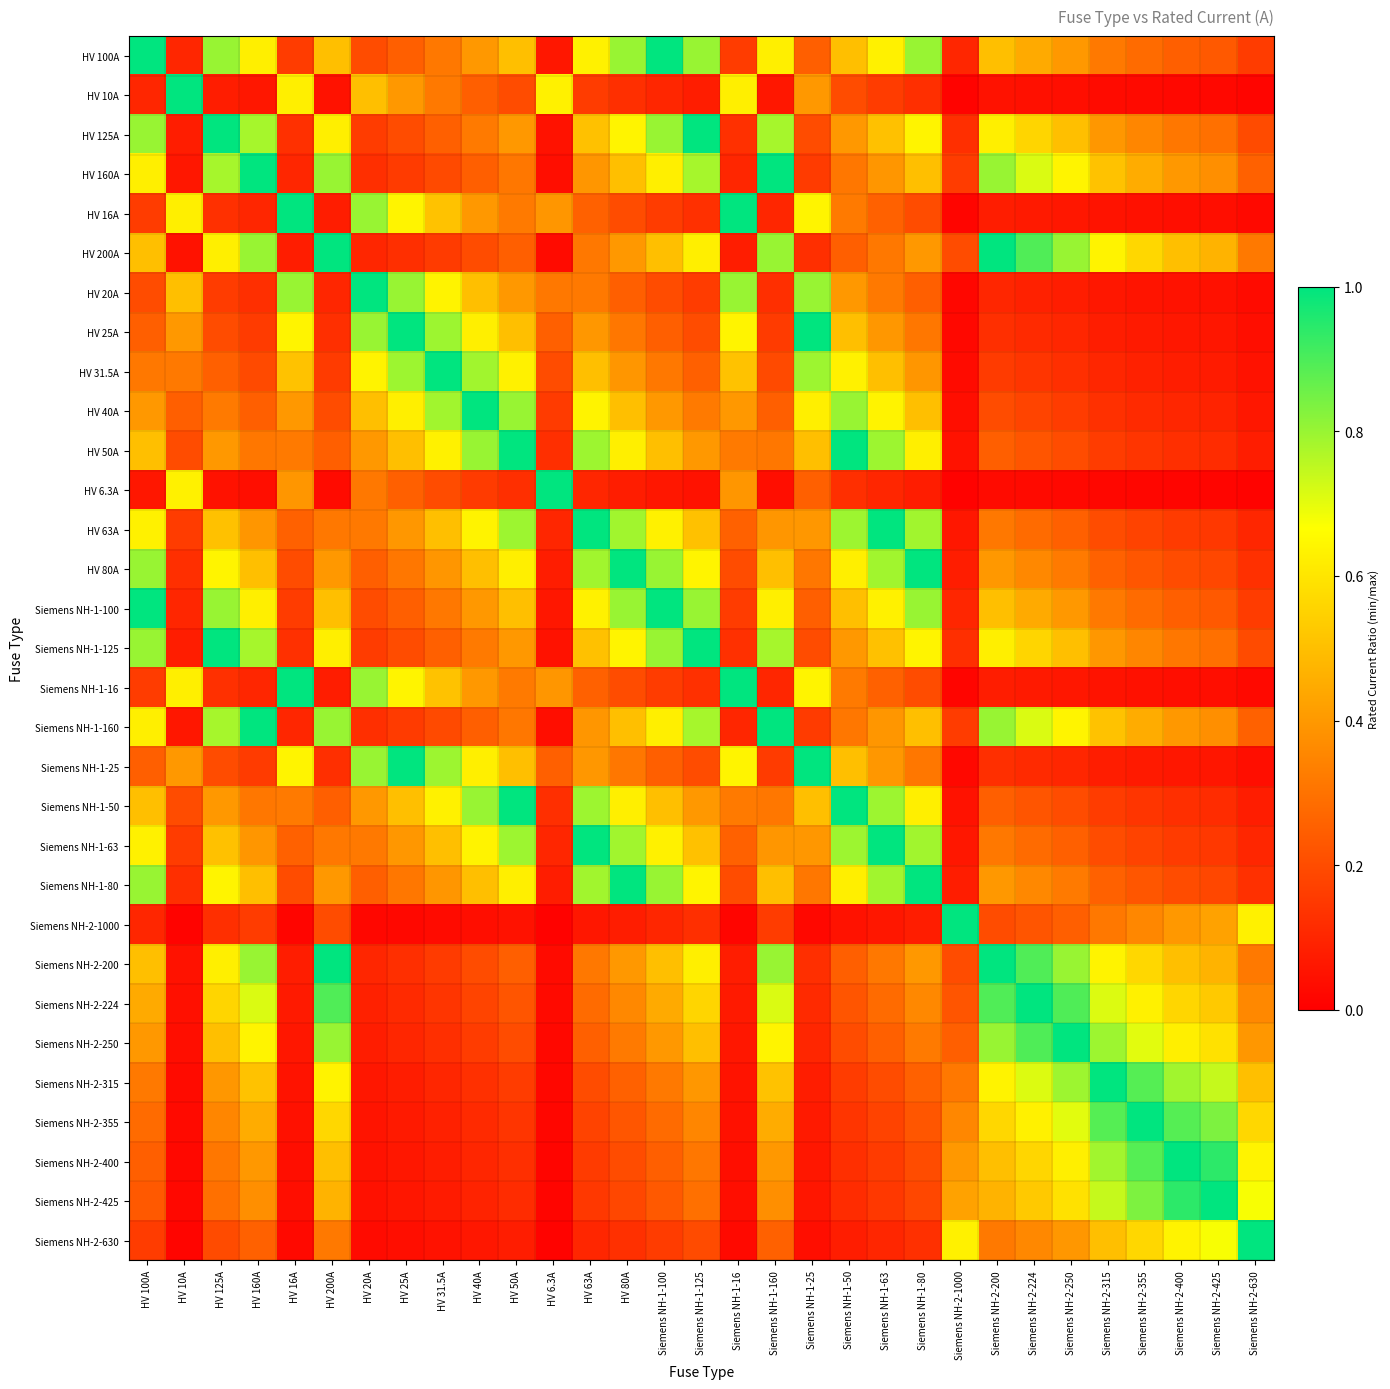

Reading left to right, what are all the values shown in this chart?

HV 100A: HV 100A=1.0	HV 10A=0.1	HV 125A=0.8	HV 160A=0.6	HV 16A=0.2	HV 200A=0.5	HV 20A=0.2	HV 25A=0.2	HV 31.5A=0.3	HV 40A=0.4	HV 50A=0.5	HV 6.3A=0.1	HV 63A=0.6	HV 80A=0.8	Siemens NH-1-100=1.0	Siemens NH-1-125=0.8	Siemens NH-1-16=0.2	Siemens NH-1-160=0.6	Siemens NH-1-25=0.2	Siemens NH-1-50=0.5	Siemens NH-1-63=0.6	Siemens NH-1-80=0.8	Siemens NH-2-1000=0.1	Siemens NH-2-200=0.5	Siemens NH-2-224=0.4	Siemens NH-2-250=0.4	Siemens NH-2-315=0.3	Siemens NH-2-355=0.3	Siemens NH-2-400=0.2	Siemens NH-2-425=0.2	Siemens NH-2-630=0.2
HV 10A: HV 100A=0.1	HV 10A=1.0	HV 125A=0.1	HV 160A=0.1	HV 16A=0.6	HV 200A=0.1	HV 20A=0.5	HV 25A=0.4	HV 31.5A=0.3	HV 40A=0.2	HV 50A=0.2	HV 6.3A=0.6	HV 63A=0.2	HV 80A=0.1	Siemens NH-1-100=0.1	Siemens NH-1-125=0.1	Siemens NH-1-16=0.6	Siemens NH-1-160=0.1	Siemens NH-1-25=0.4	Siemens NH-1-50=0.2	Siemens NH-1-63=0.2	Siemens NH-1-80=0.1	Siemens NH-2-1000=0.0	Siemens NH-2-200=0.1	Siemens NH-2-224=0.0	Siemens NH-2-250=0.0	Siemens NH-2-315=0.0	Siemens NH-2-355=0.0	Siemens NH-2-400=0.0	Siemens NH-2-425=0.0	Siemens NH-2-630=0.0
HV 125A: HV 100A=0.8	HV 10A=0.1	HV 125A=1.0	HV 160A=0.8	HV 16A=0.1	HV 200A=0.6	HV 20A=0.2	HV 25A=0.2	HV 31.5A=0.3	HV 40A=0.3	HV 50A=0.4	HV 6.3A=0.1	HV 63A=0.5	HV 80A=0.6	Siemens NH-1-100=0.8	Siemens NH-1-125=1.0	Siemens NH-1-16=0.1	Siemens NH-1-160=0.8	Siemens NH-1-25=0.2	Siemens NH-1-50=0.4	Siemens NH-1-63=0.5	Siemens NH-1-80=0.6	Siemens NH-2-1000=0.1	Siemens NH-2-200=0.6	Siemens NH-2-224=0.6	Siemens NH-2-250=0.5	Siemens NH-2-315=0.4	Siemens NH-2-355=0.4	Siemens NH-2-400=0.3	Siemens NH-2-425=0.3	Siemens NH-2-630=0.2
HV 160A: HV 100A=0.6	HV 10A=0.1	HV 125A=0.8	HV 160A=1.0	HV 16A=0.1	HV 200A=0.8	HV 20A=0.1	HV 25A=0.2	HV 31.5A=0.2	HV 40A=0.2	HV 50A=0.3	HV 6.3A=0.0	HV 63A=0.4	HV 80A=0.5	Siemens NH-1-100=0.6	Siemens NH-1-125=0.8	Siemens NH-1-16=0.1	Siemens NH-1-160=1.0	Siemens NH-1-25=0.2	Siemens NH-1-50=0.3	Siemens NH-1-63=0.4	Siemens NH-1-80=0.5	Siemens NH-2-1000=0.2	Siemens NH-2-200=0.8	Siemens NH-2-224=0.7	Siemens NH-2-250=0.6	Siemens NH-2-315=0.5	Siemens NH-2-355=0.5	Siemens NH-2-400=0.4	Siemens NH-2-425=0.4	Siemens NH-2-630=0.3
HV 16A: HV 100A=0.2	HV 10A=0.6	HV 125A=0.1	HV 160A=0.1	HV 16A=1.0	HV 200A=0.1	HV 20A=0.8	HV 25A=0.6	HV 31.5A=0.5	HV 40A=0.4	HV 50A=0.3	HV 6.3A=0.4	HV 63A=0.3	HV 80A=0.2	Siemens NH-1-100=0.2	Siemens NH-1-125=0.1	Siemens NH-1-16=1.0	Siemens NH-1-160=0.1	Siemens NH-1-25=0.6	Siemens NH-1-50=0.3	Siemens NH-1-63=0.3	Siemens NH-1-80=0.2	Siemens NH-2-1000=0.0	Siemens NH-2-200=0.1	Siemens NH-2-224=0.1	Siemens NH-2-250=0.1	Siemens NH-2-315=0.1	Siemens NH-2-355=0.0	Siemens NH-2-400=0.0	Siemens NH-2-425=0.0	Siemens NH-2-630=0.0
HV 200A: HV 100A=0.5	HV 10A=0.1	HV 125A=0.6	HV 160A=0.8	HV 16A=0.1	HV 200A=1.0	HV 20A=0.1	HV 25A=0.1	HV 31.5A=0.2	HV 40A=0.2	HV 50A=0.2	HV 6.3A=0.0	HV 63A=0.3	HV 80A=0.4	Siemens NH-1-100=0.5	Siemens NH-1-125=0.6	Siemens NH-1-16=0.1	Siemens NH-1-160=0.8	Siemens NH-1-25=0.1	Siemens NH-1-50=0.2	Siemens NH-1-63=0.3	Siemens NH-1-80=0.4	Siemens NH-2-1000=0.2	Siemens NH-2-200=1.0	Siemens NH-2-224=0.9	Siemens NH-2-250=0.8	Siemens NH-2-315=0.6	Siemens NH-2-355=0.6	Siemens NH-2-400=0.5	Siemens NH-2-425=0.5	Siemens NH-2-630=0.3
HV 20A: HV 100A=0.2	HV 10A=0.5	HV 125A=0.2	HV 160A=0.1	HV 16A=0.8	HV 200A=0.1	HV 20A=1.0	HV 25A=0.8	HV 31.5A=0.6	HV 40A=0.5	HV 50A=0.4	HV 6.3A=0.3	HV 63A=0.3	HV 80A=0.2	Siemens NH-1-100=0.2	Siemens NH-1-125=0.2	Siemens NH-1-16=0.8	Siemens NH-1-160=0.1	Siemens NH-1-25=0.8	Siemens NH-1-50=0.4	Siemens NH-1-63=0.3	Siemens NH-1-80=0.2	Siemens NH-2-1000=0.0	Siemens NH-2-200=0.1	Siemens NH-2-224=0.1	Siemens NH-2-250=0.1	Siemens NH-2-315=0.1	Siemens NH-2-355=0.1	Siemens NH-2-400=0.1	Siemens NH-2-425=0.0	Siemens NH-2-630=0.0
HV 25A: HV 100A=0.2	HV 10A=0.4	HV 125A=0.2	HV 160A=0.2	HV 16A=0.6	HV 200A=0.1	HV 20A=0.8	HV 25A=1.0	HV 31.5A=0.8	HV 40A=0.6	HV 50A=0.5	HV 6.3A=0.3	HV 63A=0.4	HV 80A=0.3	Siemens NH-1-100=0.2	Siemens NH-1-125=0.2	Siemens NH-1-16=0.6	Siemens NH-1-160=0.2	Siemens NH-1-25=1.0	Siemens NH-1-50=0.5	Siemens NH-1-63=0.4	Siemens NH-1-80=0.3	Siemens NH-2-1000=0.0	Siemens NH-2-200=0.1	Siemens NH-2-224=0.1	Siemens NH-2-250=0.1	Siemens NH-2-315=0.1	Siemens NH-2-355=0.1	Siemens NH-2-400=0.1	Siemens NH-2-425=0.1	Siemens NH-2-630=0.0
HV 31.5A: HV 100A=0.3	HV 10A=0.3	HV 125A=0.3	HV 160A=0.2	HV 16A=0.5	HV 200A=0.2	HV 20A=0.6	HV 25A=0.8	HV 31.5A=1.0	HV 40A=0.8	HV 50A=0.6	HV 6.3A=0.2	HV 63A=0.5	HV 80A=0.4	Siemens NH-1-100=0.3	Siemens NH-1-125=0.3	Siemens NH-1-16=0.5	Siemens NH-1-160=0.2	Siemens NH-1-25=0.8	Siemens NH-1-50=0.6	Siemens NH-1-63=0.5	Siemens NH-1-80=0.4	Siemens NH-2-1000=0.0	Siemens NH-2-200=0.2	Siemens NH-2-224=0.1	Siemens NH-2-250=0.1	Siemens NH-2-315=0.1	Siemens NH-2-355=0.1	Siemens NH-2-400=0.1	Siemens NH-2-425=0.1	Siemens NH-2-630=0.1
HV 40A: HV 100A=0.4	HV 10A=0.2	HV 125A=0.3	HV 160A=0.2	HV 16A=0.4	HV 200A=0.2	HV 20A=0.5	HV 25A=0.6	HV 31.5A=0.8	HV 40A=1.0	HV 50A=0.8	HV 6.3A=0.2	HV 63A=0.6	HV 80A=0.5	Siemens NH-1-100=0.4	Siemens NH-1-125=0.3	Siemens NH-1-16=0.4	Siemens NH-1-160=0.2	Siemens NH-1-25=0.6	Siemens NH-1-50=0.8	Siemens NH-1-63=0.6	Siemens NH-1-80=0.5	Siemens NH-2-1000=0.0	Siemens NH-2-200=0.2	Siemens NH-2-224=0.2	Siemens NH-2-250=0.2	Siemens NH-2-315=0.1	Siemens NH-2-355=0.1	Siemens NH-2-400=0.1	Siemens NH-2-425=0.1	Siemens NH-2-630=0.1
HV 50A: HV 100A=0.5	HV 10A=0.2	HV 125A=0.4	HV 160A=0.3	HV 16A=0.3	HV 200A=0.2	HV 20A=0.4	HV 25A=0.5	HV 31.5A=0.6	HV 40A=0.8	HV 50A=1.0	HV 6.3A=0.1	HV 63A=0.8	HV 80A=0.6	Siemens NH-1-100=0.5	Siemens NH-1-125=0.4	Siemens NH-1-16=0.3	Siemens NH-1-160=0.3	Siemens NH-1-25=0.5	Siemens NH-1-50=1.0	Siemens NH-1-63=0.8	Siemens NH-1-80=0.6	Siemens NH-2-1000=0.1	Siemens NH-2-200=0.2	Siemens NH-2-224=0.2	Siemens NH-2-250=0.2	Siemens NH-2-315=0.2	Siemens NH-2-355=0.1	Siemens NH-2-400=0.1	Siemens NH-2-425=0.1	Siemens NH-2-630=0.1
HV 6.3A: HV 100A=0.1	HV 10A=0.6	HV 125A=0.1	HV 160A=0.0	HV 16A=0.4	HV 200A=0.0	HV 20A=0.3	HV 25A=0.3	HV 31.5A=0.2	HV 40A=0.2	HV 50A=0.1	HV 6.3A=1.0	HV 63A=0.1	HV 80A=0.1	Siemens NH-1-100=0.1	Siemens NH-1-125=0.1	Siemens NH-1-16=0.4	Siemens NH-1-160=0.0	Siemens NH-1-25=0.3	Siemens NH-1-50=0.1	Siemens NH-1-63=0.1	Siemens NH-1-80=0.1	Siemens NH-2-1000=0.0	Siemens NH-2-200=0.0	Siemens NH-2-224=0.0	Siemens NH-2-250=0.0	Siemens NH-2-315=0.0	Siemens NH-2-355=0.0	Siemens NH-2-400=0.0	Siemens NH-2-425=0.0	Siemens NH-2-630=0.0
HV 63A: HV 100A=0.6	HV 10A=0.2	HV 125A=0.5	HV 160A=0.4	HV 16A=0.3	HV 200A=0.3	HV 20A=0.3	HV 25A=0.4	HV 31.5A=0.5	HV 40A=0.6	HV 50A=0.8	HV 6.3A=0.1	HV 63A=1.0	HV 80A=0.8	Siemens NH-1-100=0.6	Siemens NH-1-125=0.5	Siemens NH-1-16=0.3	Siemens NH-1-160=0.4	Siemens NH-1-25=0.4	Siemens NH-1-50=0.8	Siemens NH-1-63=1.0	Siemens NH-1-80=0.8	Siemens NH-2-1000=0.1	Siemens NH-2-200=0.3	Siemens NH-2-224=0.3	Siemens NH-2-250=0.3	Siemens NH-2-315=0.2	Siemens NH-2-355=0.2	Siemens NH-2-400=0.2	Siemens NH-2-425=0.1	Siemens NH-2-630=0.1
HV 80A: HV 100A=0.8	HV 10A=0.1	HV 125A=0.6	HV 160A=0.5	HV 16A=0.2	HV 200A=0.4	HV 20A=0.2	HV 25A=0.3	HV 31.5A=0.4	HV 40A=0.5	HV 50A=0.6	HV 6.3A=0.1	HV 63A=0.8	HV 80A=1.0	Siemens NH-1-100=0.8	Siemens NH-1-125=0.6	Siemens NH-1-16=0.2	Siemens NH-1-160=0.5	Siemens NH-1-25=0.3	Siemens NH-1-50=0.6	Siemens NH-1-63=0.8	Siemens NH-1-80=1.0	Siemens NH-2-1000=0.1	Siemens NH-2-200=0.4	Siemens NH-2-224=0.4	Siemens NH-2-250=0.3	Siemens NH-2-315=0.3	Siemens NH-2-355=0.2	Siemens NH-2-400=0.2	Siemens NH-2-425=0.2	Siemens NH-2-630=0.1
Siemens NH-1-100: HV 100A=1.0	HV 10A=0.1	HV 125A=0.8	HV 160A=0.6	HV 16A=0.2	HV 200A=0.5	HV 20A=0.2	HV 25A=0.2	HV 31.5A=0.3	HV 40A=0.4	HV 50A=0.5	HV 6.3A=0.1	HV 63A=0.6	HV 80A=0.8	Siemens NH-1-100=1.0	Siemens NH-1-125=0.8	Siemens NH-1-16=0.2	Siemens NH-1-160=0.6	Siemens NH-1-25=0.2	Siemens NH-1-50=0.5	Siemens NH-1-63=0.6	Siemens NH-1-80=0.8	Siemens NH-2-1000=0.1	Siemens NH-2-200=0.5	Siemens NH-2-224=0.4	Siemens NH-2-250=0.4	Siemens NH-2-315=0.3	Siemens NH-2-355=0.3	Siemens NH-2-400=0.2	Siemens NH-2-425=0.2	Siemens NH-2-630=0.2
Siemens NH-1-125: HV 100A=0.8	HV 10A=0.1	HV 125A=1.0	HV 160A=0.8	HV 16A=0.1	HV 200A=0.6	HV 20A=0.2	HV 25A=0.2	HV 31.5A=0.3	HV 40A=0.3	HV 50A=0.4	HV 6.3A=0.1	HV 63A=0.5	HV 80A=0.6	Siemens NH-1-100=0.8	Siemens NH-1-125=1.0	Siemens NH-1-16=0.1	Siemens NH-1-160=0.8	Siemens NH-1-25=0.2	Siemens NH-1-50=0.4	Siemens NH-1-63=0.5	Siemens NH-1-80=0.6	Siemens NH-2-1000=0.1	Siemens NH-2-200=0.6	Siemens NH-2-224=0.6	Siemens NH-2-250=0.5	Siemens NH-2-315=0.4	Siemens NH-2-355=0.4	Siemens NH-2-400=0.3	Siemens NH-2-425=0.3	Siemens NH-2-630=0.2
Siemens NH-1-16: HV 100A=0.2	HV 10A=0.6	HV 125A=0.1	HV 160A=0.1	HV 16A=1.0	HV 200A=0.1	HV 20A=0.8	HV 25A=0.6	HV 31.5A=0.5	HV 40A=0.4	HV 50A=0.3	HV 6.3A=0.4	HV 63A=0.3	HV 80A=0.2	Siemens NH-1-100=0.2	Siemens NH-1-125=0.1	Siemens NH-1-16=1.0	Siemens NH-1-160=0.1	Siemens NH-1-25=0.6	Siemens NH-1-50=0.3	Siemens NH-1-63=0.3	Siemens NH-1-80=0.2	Siemens NH-2-1000=0.0	Siemens NH-2-200=0.1	Siemens NH-2-224=0.1	Siemens NH-2-250=0.1	Siemens NH-2-315=0.1	Siemens NH-2-355=0.0	Siemens NH-2-400=0.0	Siemens NH-2-425=0.0	Siemens NH-2-630=0.0
Siemens NH-1-160: HV 100A=0.6	HV 10A=0.1	HV 125A=0.8	HV 160A=1.0	HV 16A=0.1	HV 200A=0.8	HV 20A=0.1	HV 25A=0.2	HV 31.5A=0.2	HV 40A=0.2	HV 50A=0.3	HV 6.3A=0.0	HV 63A=0.4	HV 80A=0.5	Siemens NH-1-100=0.6	Siemens NH-1-125=0.8	Siemens NH-1-16=0.1	Siemens NH-1-160=1.0	Siemens NH-1-25=0.2	Siemens NH-1-50=0.3	Siemens NH-1-63=0.4	Siemens NH-1-80=0.5	Siemens NH-2-1000=0.2	Siemens NH-2-200=0.8	Siemens NH-2-224=0.7	Siemens NH-2-250=0.6	Siemens NH-2-315=0.5	Siemens NH-2-355=0.5	Siemens NH-2-400=0.4	Siemens NH-2-425=0.4	Siemens NH-2-630=0.3
Siemens NH-1-25: HV 100A=0.2	HV 10A=0.4	HV 125A=0.2	HV 160A=0.2	HV 16A=0.6	HV 200A=0.1	HV 20A=0.8	HV 25A=1.0	HV 31.5A=0.8	HV 40A=0.6	HV 50A=0.5	HV 6.3A=0.3	HV 63A=0.4	HV 80A=0.3	Siemens NH-1-100=0.2	Siemens NH-1-125=0.2	Siemens NH-1-16=0.6	Siemens NH-1-160=0.2	Siemens NH-1-25=1.0	Siemens NH-1-50=0.5	Siemens NH-1-63=0.4	Siemens NH-1-80=0.3	Siemens NH-2-1000=0.0	Siemens NH-2-200=0.1	Siemens NH-2-224=0.1	Siemens NH-2-250=0.1	Siemens NH-2-315=0.1	Siemens NH-2-355=0.1	Siemens NH-2-400=0.1	Siemens NH-2-425=0.1	Siemens NH-2-630=0.0
Siemens NH-1-50: HV 100A=0.5	HV 10A=0.2	HV 125A=0.4	HV 160A=0.3	HV 16A=0.3	HV 200A=0.2	HV 20A=0.4	HV 25A=0.5	HV 31.5A=0.6	HV 40A=0.8	HV 50A=1.0	HV 6.3A=0.1	HV 63A=0.8	HV 80A=0.6	Siemens NH-1-100=0.5	Siemens NH-1-125=0.4	Siemens NH-1-16=0.3	Siemens NH-1-160=0.3	Siemens NH-1-25=0.5	Siemens NH-1-50=1.0	Siemens NH-1-63=0.8	Siemens NH-1-80=0.6	Siemens NH-2-1000=0.1	Siemens NH-2-200=0.2	Siemens NH-2-224=0.2	Siemens NH-2-250=0.2	Siemens NH-2-315=0.2	Siemens NH-2-355=0.1	Siemens NH-2-400=0.1	Siemens NH-2-425=0.1	Siemens NH-2-630=0.1
Siemens NH-1-63: HV 100A=0.6	HV 10A=0.2	HV 125A=0.5	HV 160A=0.4	HV 16A=0.3	HV 200A=0.3	HV 20A=0.3	HV 25A=0.4	HV 31.5A=0.5	HV 40A=0.6	HV 50A=0.8	HV 6.3A=0.1	HV 63A=1.0	HV 80A=0.8	Siemens NH-1-100=0.6	Siemens NH-1-125=0.5	Siemens NH-1-16=0.3	Siemens NH-1-160=0.4	Siemens NH-1-25=0.4	Siemens NH-1-50=0.8	Siemens NH-1-63=1.0	Siemens NH-1-80=0.8	Siemens NH-2-1000=0.1	Siemens NH-2-200=0.3	Siemens NH-2-224=0.3	Siemens NH-2-250=0.3	Siemens NH-2-315=0.2	Siemens NH-2-355=0.2	Siemens NH-2-400=0.2	Siemens NH-2-425=0.1	Siemens NH-2-630=0.1
Siemens NH-1-80: HV 100A=0.8	HV 10A=0.1	HV 125A=0.6	HV 160A=0.5	HV 16A=0.2	HV 200A=0.4	HV 20A=0.2	HV 25A=0.3	HV 31.5A=0.4	HV 40A=0.5	HV 50A=0.6	HV 6.3A=0.1	HV 63A=0.8	HV 80A=1.0	Siemens NH-1-100=0.8	Siemens NH-1-125=0.6	Siemens NH-1-16=0.2	Siemens NH-1-160=0.5	Siemens NH-1-25=0.3	Siemens NH-1-50=0.6	Siemens NH-1-63=0.8	Siemens NH-1-80=1.0	Siemens NH-2-1000=0.1	Siemens NH-2-200=0.4	Siemens NH-2-224=0.4	Siemens NH-2-250=0.3	Siemens NH-2-315=0.3	Siemens NH-2-355=0.2	Siemens NH-2-400=0.2	Siemens NH-2-425=0.2	Siemens NH-2-630=0.1
Siemens NH-2-1000: HV 100A=0.1	HV 10A=0.0	HV 125A=0.1	HV 160A=0.2	HV 16A=0.0	HV 200A=0.2	HV 20A=0.0	HV 25A=0.0	HV 31.5A=0.0	HV 40A=0.0	HV 50A=0.1	HV 6.3A=0.0	HV 63A=0.1	HV 80A=0.1	Siemens NH-1-100=0.1	Siemens NH-1-125=0.1	Siemens NH-1-16=0.0	Siemens NH-1-160=0.2	Siemens NH-1-25=0.0	Siemens NH-1-50=0.1	Siemens NH-1-63=0.1	Siemens NH-1-80=0.1	Siemens NH-2-1000=1.0	Siemens NH-2-200=0.2	Siemens NH-2-224=0.2	Siemens NH-2-250=0.2	Siemens NH-2-315=0.3	Siemens NH-2-355=0.4	Siemens NH-2-400=0.4	Siemens NH-2-425=0.4	Siemens NH-2-630=0.6
Siemens NH-2-200: HV 100A=0.5	HV 10A=0.1	HV 125A=0.6	HV 160A=0.8	HV 16A=0.1	HV 200A=1.0	HV 20A=0.1	HV 25A=0.1	HV 31.5A=0.2	HV 40A=0.2	HV 50A=0.2	HV 6.3A=0.0	HV 63A=0.3	HV 80A=0.4	Siemens NH-1-100=0.5	Siemens NH-1-125=0.6	Siemens NH-1-16=0.1	Siemens NH-1-160=0.8	Siemens NH-1-25=0.1	Siemens NH-1-50=0.2	Siemens NH-1-63=0.3	Siemens NH-1-80=0.4	Siemens NH-2-1000=0.2	Siemens NH-2-200=1.0	Siemens NH-2-224=0.9	Siemens NH-2-250=0.8	Siemens NH-2-315=0.6	Siemens NH-2-355=0.6	Siemens NH-2-400=0.5	Siemens NH-2-425=0.5	Siemens NH-2-630=0.3
Siemens NH-2-224: HV 100A=0.4	HV 10A=0.0	HV 125A=0.6	HV 160A=0.7	HV 16A=0.1	HV 200A=0.9	HV 20A=0.1	HV 25A=0.1	HV 31.5A=0.1	HV 40A=0.2	HV 50A=0.2	HV 6.3A=0.0	HV 63A=0.3	HV 80A=0.4	Siemens NH-1-100=0.4	Siemens NH-1-125=0.6	Siemens NH-1-16=0.1	Siemens NH-1-160=0.7	Siemens NH-1-25=0.1	Siemens NH-1-50=0.2	Siemens NH-1-63=0.3	Siemens NH-1-80=0.4	Siemens NH-2-1000=0.2	Siemens NH-2-200=0.9	Siemens NH-2-224=1.0	Siemens NH-2-250=0.9	Siemens NH-2-315=0.7	Siemens NH-2-355=0.6	Siemens NH-2-400=0.6	Siemens NH-2-425=0.5	Siemens NH-2-630=0.4
Siemens NH-2-250: HV 100A=0.4	HV 10A=0.0	HV 125A=0.5	HV 160A=0.6	HV 16A=0.1	HV 200A=0.8	HV 20A=0.1	HV 25A=0.1	HV 31.5A=0.1	HV 40A=0.2	HV 50A=0.2	HV 6.3A=0.0	HV 63A=0.3	HV 80A=0.3	Siemens NH-1-100=0.4	Siemens NH-1-125=0.5	Siemens NH-1-16=0.1	Siemens NH-1-160=0.6	Siemens NH-1-25=0.1	Siemens NH-1-50=0.2	Siemens NH-1-63=0.3	Siemens NH-1-80=0.3	Siemens NH-2-1000=0.2	Siemens NH-2-200=0.8	Siemens NH-2-224=0.9	Siemens NH-2-250=1.0	Siemens NH-2-315=0.8	Siemens NH-2-355=0.7	Siemens NH-2-400=0.6	Siemens NH-2-425=0.6	Siemens NH-2-630=0.4
Siemens NH-2-315: HV 100A=0.3	HV 10A=0.0	HV 125A=0.4	HV 160A=0.5	HV 16A=0.1	HV 200A=0.6	HV 20A=0.1	HV 25A=0.1	HV 31.5A=0.1	HV 40A=0.1	HV 50A=0.2	HV 6.3A=0.0	HV 63A=0.2	HV 80A=0.3	Siemens NH-1-100=0.3	Siemens NH-1-125=0.4	Siemens NH-1-16=0.1	Siemens NH-1-160=0.5	Siemens NH-1-25=0.1	Siemens NH-1-50=0.2	Siemens NH-1-63=0.2	Siemens NH-1-80=0.3	Siemens NH-2-1000=0.3	Siemens NH-2-200=0.6	Siemens NH-2-224=0.7	Siemens NH-2-250=0.8	Siemens NH-2-315=1.0	Siemens NH-2-355=0.9	Siemens NH-2-400=0.8	Siemens NH-2-425=0.7	Siemens NH-2-630=0.5
Siemens NH-2-355: HV 100A=0.3	HV 10A=0.0	HV 125A=0.4	HV 160A=0.5	HV 16A=0.0	HV 200A=0.6	HV 20A=0.1	HV 25A=0.1	HV 31.5A=0.1	HV 40A=0.1	HV 50A=0.1	HV 6.3A=0.0	HV 63A=0.2	HV 80A=0.2	Siemens NH-1-100=0.3	Siemens NH-1-125=0.4	Siemens NH-1-16=0.0	Siemens NH-1-160=0.5	Siemens NH-1-25=0.1	Siemens NH-1-50=0.1	Siemens NH-1-63=0.2	Siemens NH-1-80=0.2	Siemens NH-2-1000=0.4	Siemens NH-2-200=0.6	Siemens NH-2-224=0.6	Siemens NH-2-250=0.7	Siemens NH-2-315=0.9	Siemens NH-2-355=1.0	Siemens NH-2-400=0.9	Siemens NH-2-425=0.8	Siemens NH-2-630=0.6
Siemens NH-2-400: HV 100A=0.2	HV 10A=0.0	HV 125A=0.3	HV 160A=0.4	HV 16A=0.0	HV 200A=0.5	HV 20A=0.1	HV 25A=0.1	HV 31.5A=0.1	HV 40A=0.1	HV 50A=0.1	HV 6.3A=0.0	HV 63A=0.2	HV 80A=0.2	Siemens NH-1-100=0.2	Siemens NH-1-125=0.3	Siemens NH-1-16=0.0	Siemens NH-1-160=0.4	Siemens NH-1-25=0.1	Siemens NH-1-50=0.1	Siemens NH-1-63=0.2	Siemens NH-1-80=0.2	Siemens NH-2-1000=0.4	Siemens NH-2-200=0.5	Siemens NH-2-224=0.6	Siemens NH-2-250=0.6	Siemens NH-2-315=0.8	Siemens NH-2-355=0.9	Siemens NH-2-400=1.0	Siemens NH-2-425=0.9	Siemens NH-2-630=0.6
Siemens NH-2-425: HV 100A=0.2	HV 10A=0.0	HV 125A=0.3	HV 160A=0.4	HV 16A=0.0	HV 200A=0.5	HV 20A=0.0	HV 25A=0.1	HV 31.5A=0.1	HV 40A=0.1	HV 50A=0.1	HV 6.3A=0.0	HV 63A=0.1	HV 80A=0.2	Siemens NH-1-100=0.2	Siemens NH-1-125=0.3	Siemens NH-1-16=0.0	Siemens NH-1-160=0.4	Siemens NH-1-25=0.1	Siemens NH-1-50=0.1	Siemens NH-1-63=0.1	Siemens NH-1-80=0.2	Siemens NH-2-1000=0.4	Siemens NH-2-200=0.5	Siemens NH-2-224=0.5	Siemens NH-2-250=0.6	Siemens NH-2-315=0.7	Siemens NH-2-355=0.8	Siemens NH-2-400=0.9	Siemens NH-2-425=1.0	Siemens NH-2-630=0.7
Siemens NH-2-630: HV 100A=0.2	HV 10A=0.0	HV 125A=0.2	HV 160A=0.3	HV 16A=0.0	HV 200A=0.3	HV 20A=0.0	HV 25A=0.0	HV 31.5A=0.1	HV 40A=0.1	HV 50A=0.1	HV 6.3A=0.0	HV 63A=0.1	HV 80A=0.1	Siemens NH-1-100=0.2	Siemens NH-1-125=0.2	Siemens NH-1-16=0.0	Siemens NH-1-160=0.3	Siemens NH-1-25=0.0	Siemens NH-1-50=0.1	Siemens NH-1-63=0.1	Siemens NH-1-80=0.1	Siemens NH-2-1000=0.6	Siemens NH-2-200=0.3	Siemens NH-2-224=0.4	Siemens NH-2-250=0.4	Siemens NH-2-315=0.5	Siemens NH-2-355=0.6	Siemens NH-2-400=0.6	Siemens NH-2-425=0.7	Siemens NH-2-630=1.0